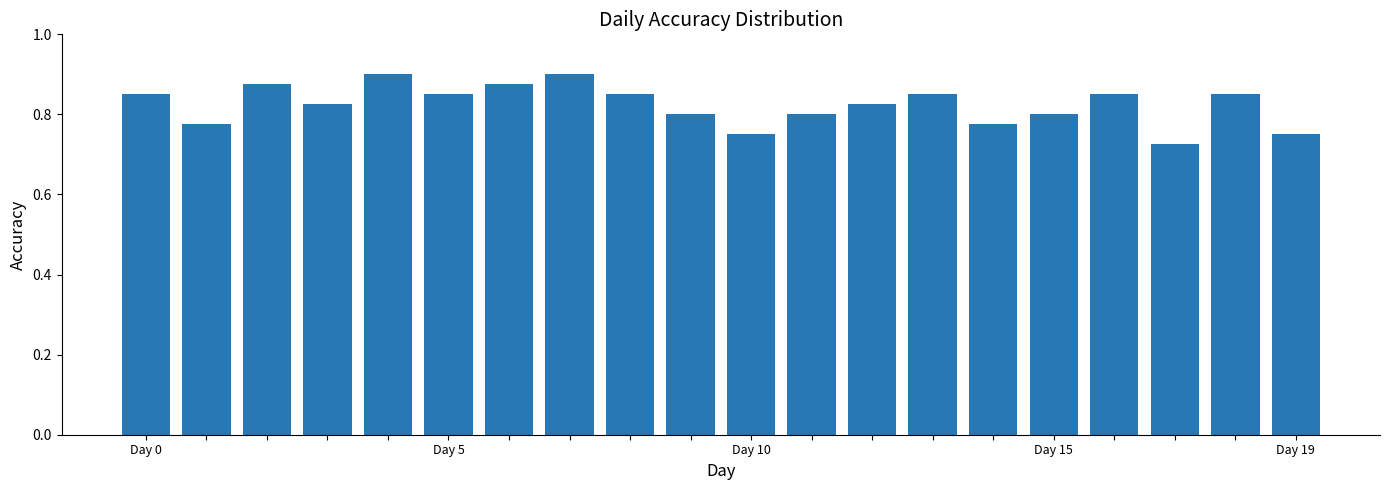

Count the values in the range 0 to 1.

20